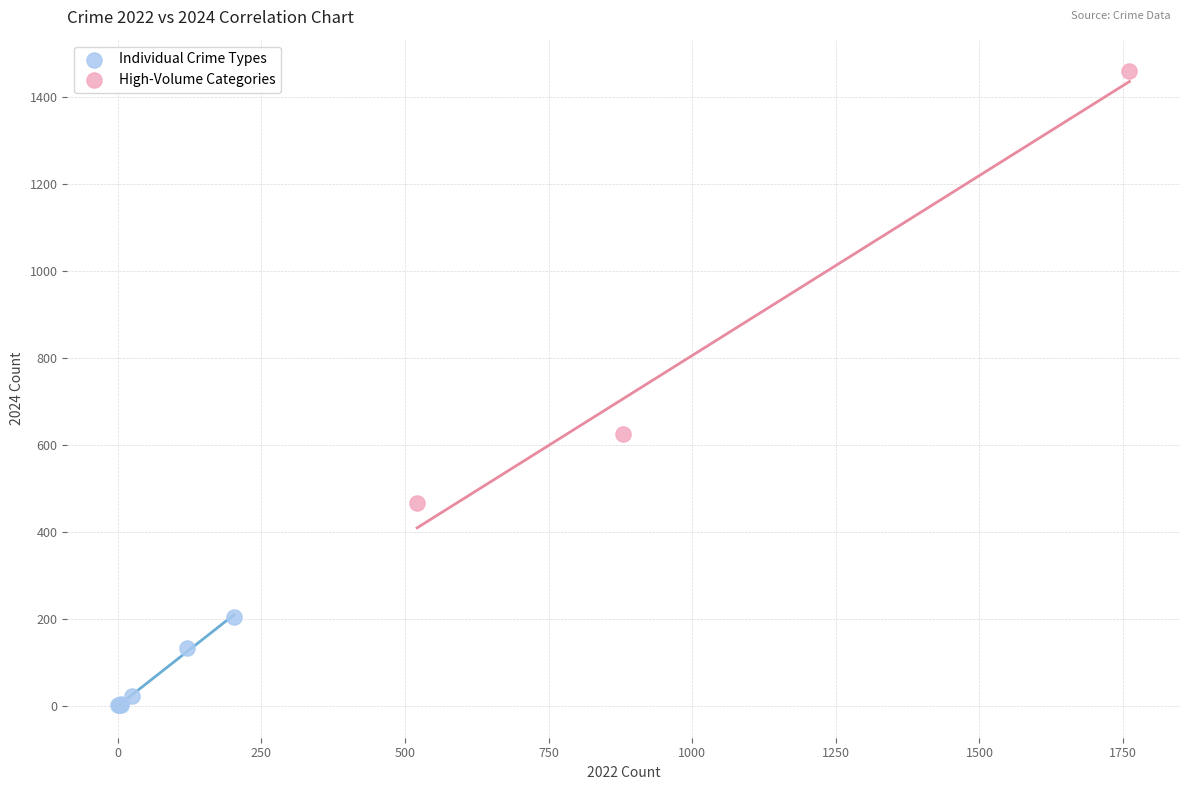

Which series contains the lowest Y value?

Individual Crime Types